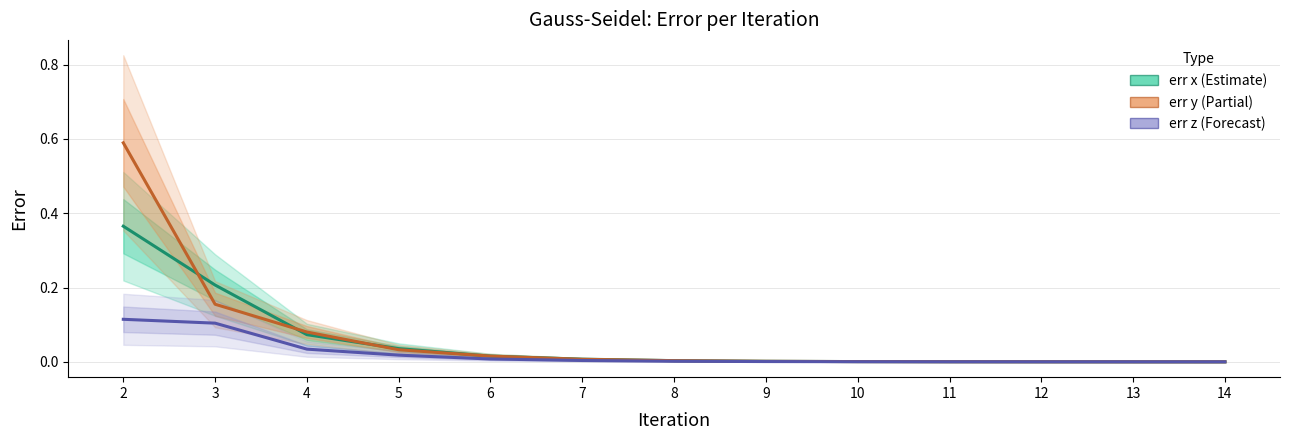

Reading left to right, extract all data points from this chart.

err x: 0.4	0.2	0.1	0.0	0.0	0.0	0.0	0.0	0.0	0.0	0.0	0.0	0.0
err y: 0.6	0.2	0.1	0.0	0.0	0.0	0.0	0.0	0.0	0.0	0.0	0.0	0.0
err z: 0.1	0.1	0.0	0.0	0.0	0.0	0.0	0.0	0.0	0.0	0.0	0.0	0.0